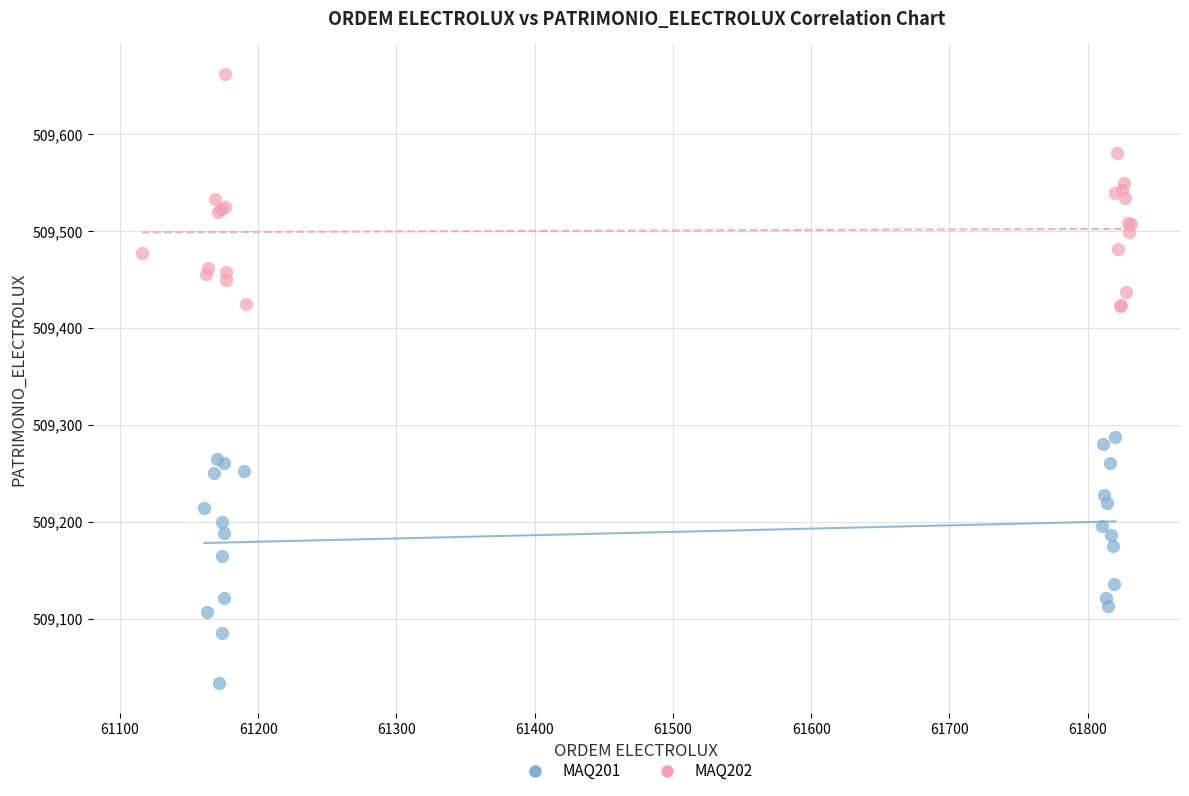

Which series contains the lowest Y value?

MAQ201